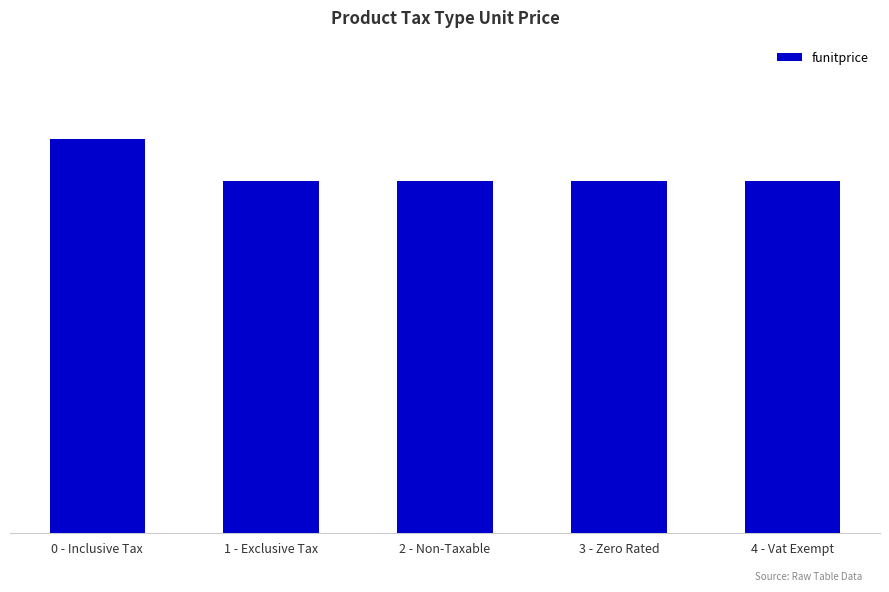

Approximately how many times larger is the value at 1 - Exclusive Tax compared to 4 - Vat Exempt?

1.0